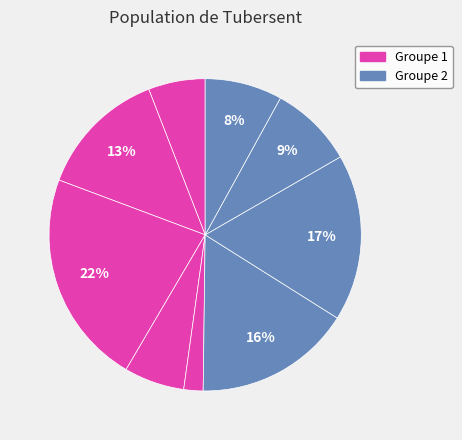

Count the number of slices in the pie.

9